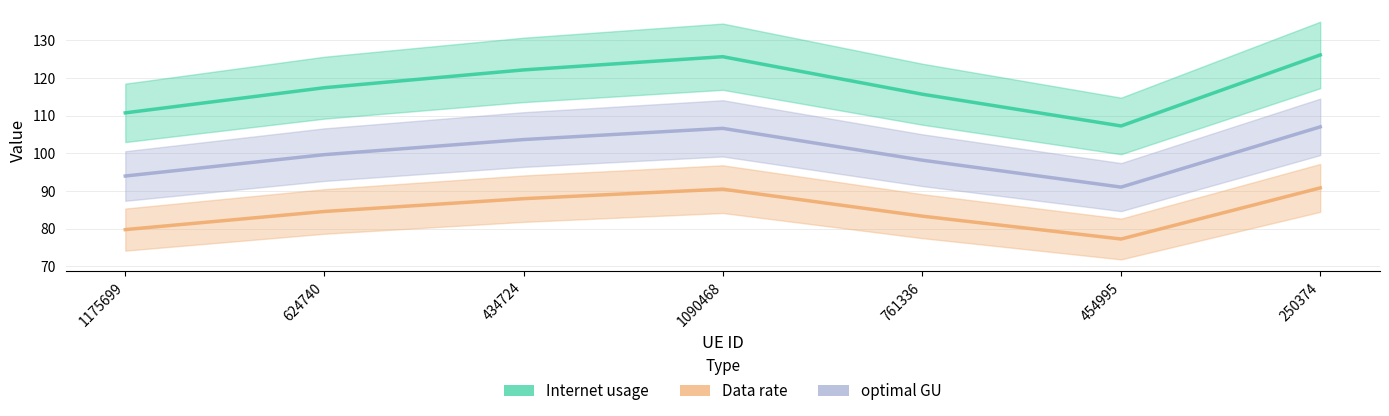

Which category has the lowest value in the Data rate series?

454995